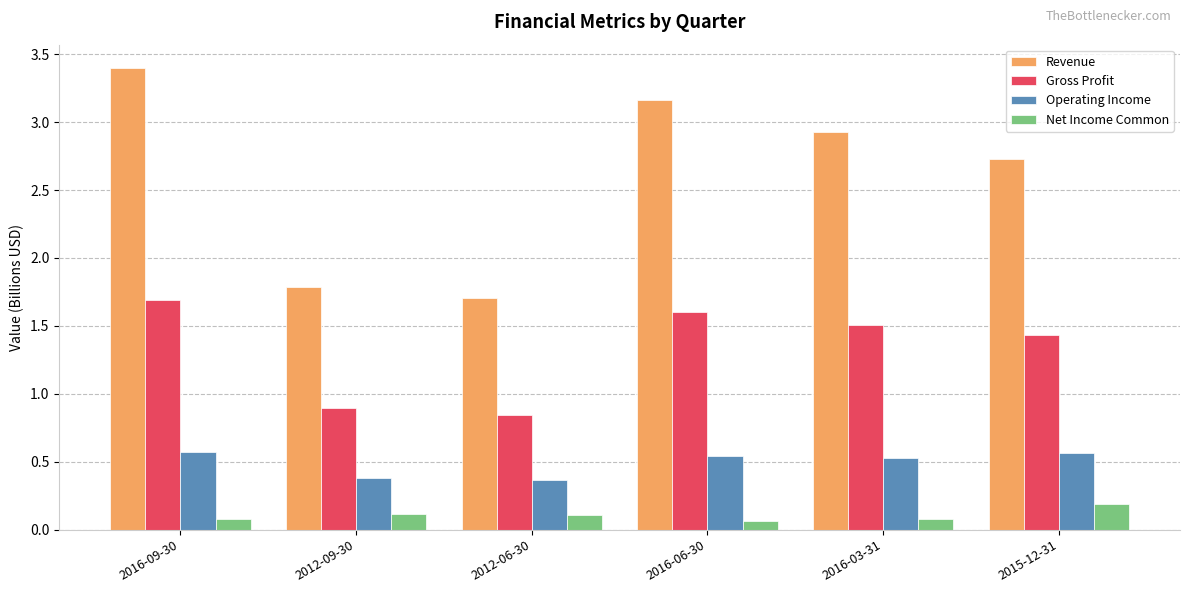

Which series has the largest range (max minus min)?

Revenue